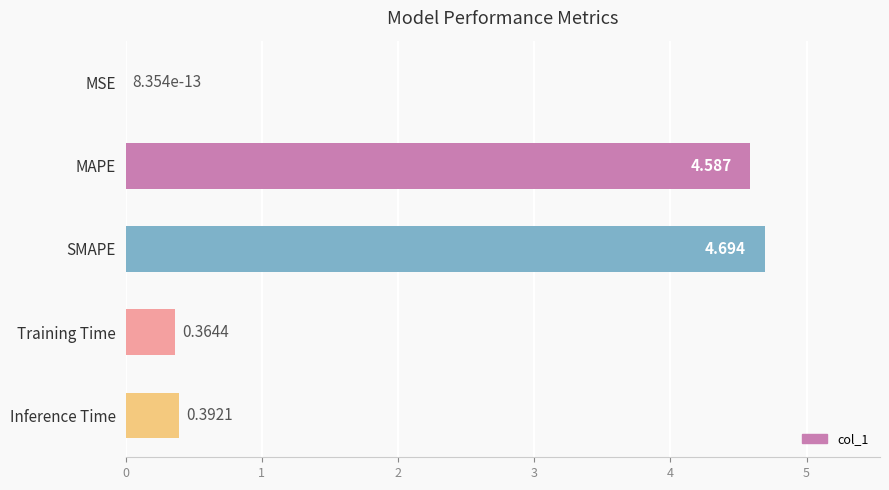

At which label is the value closest to 2?

Inference Time